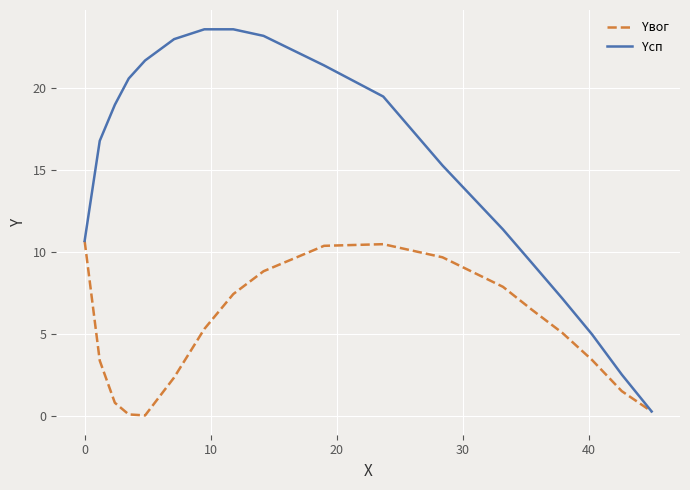

Which series has the largest total across all categories?

Yсп